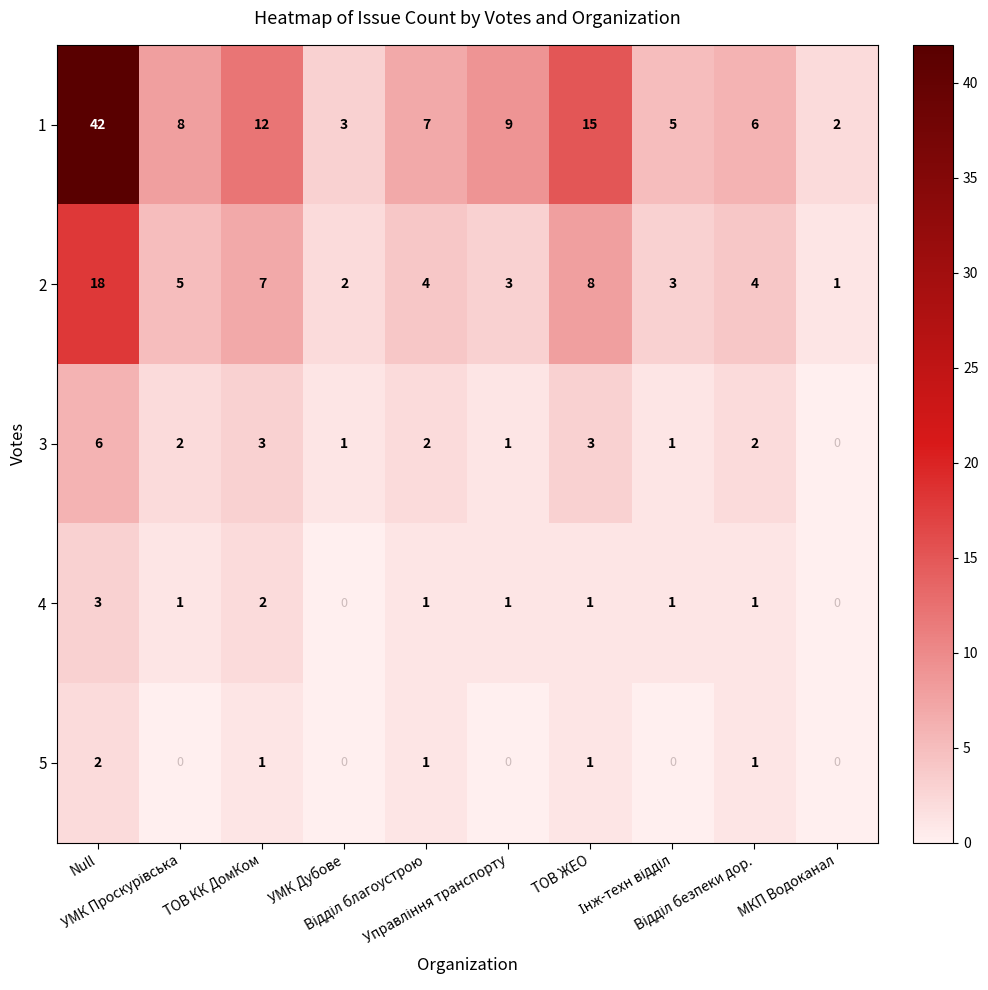

List the series in order of their peak value, highest first.

1, 2, 3, 4, 5